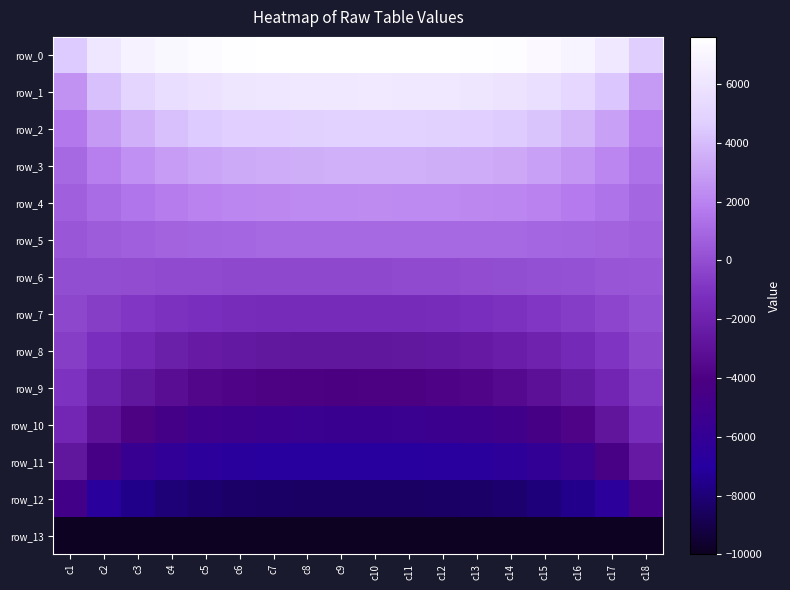

Which series changed the most between c2 and c6?

row_11